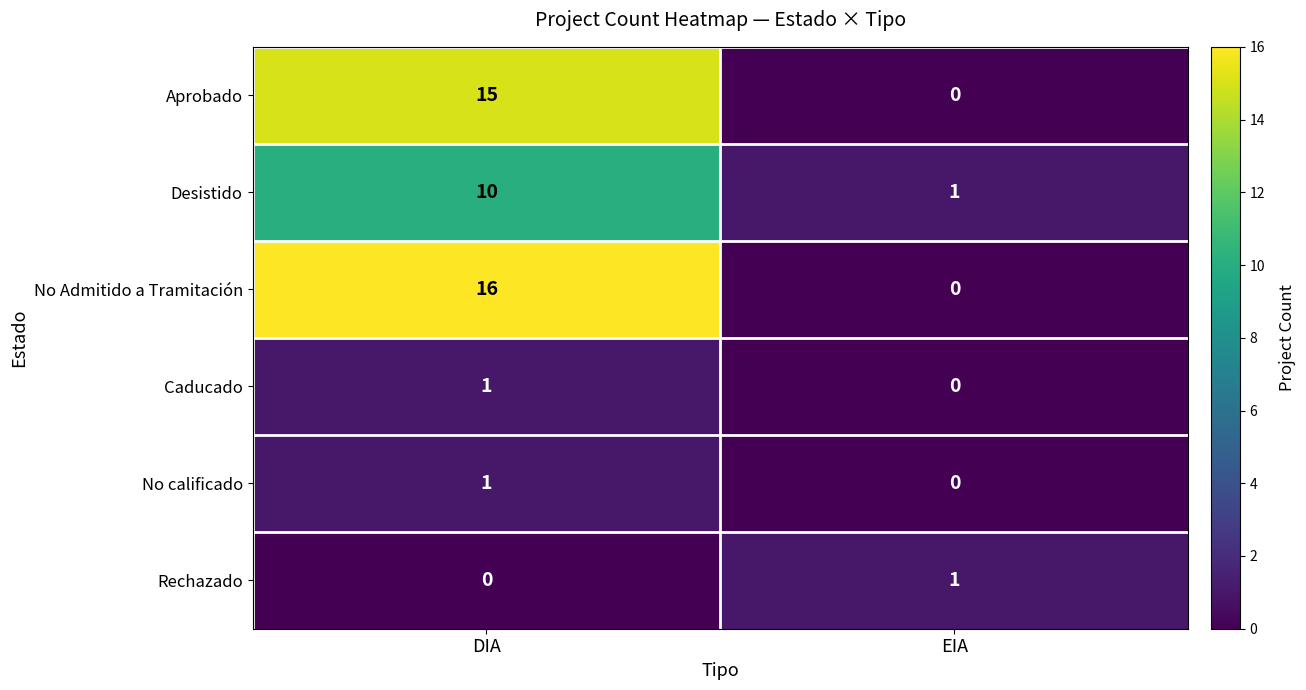

What is the approximate value of No Admitido a Tramitación at DIA?

16